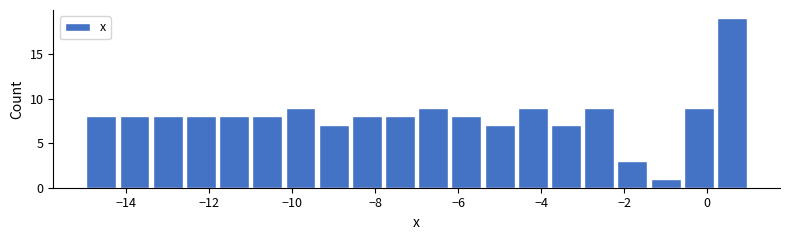

Over which range of the x-axis is the bar tallest?

0.2 to 1.0